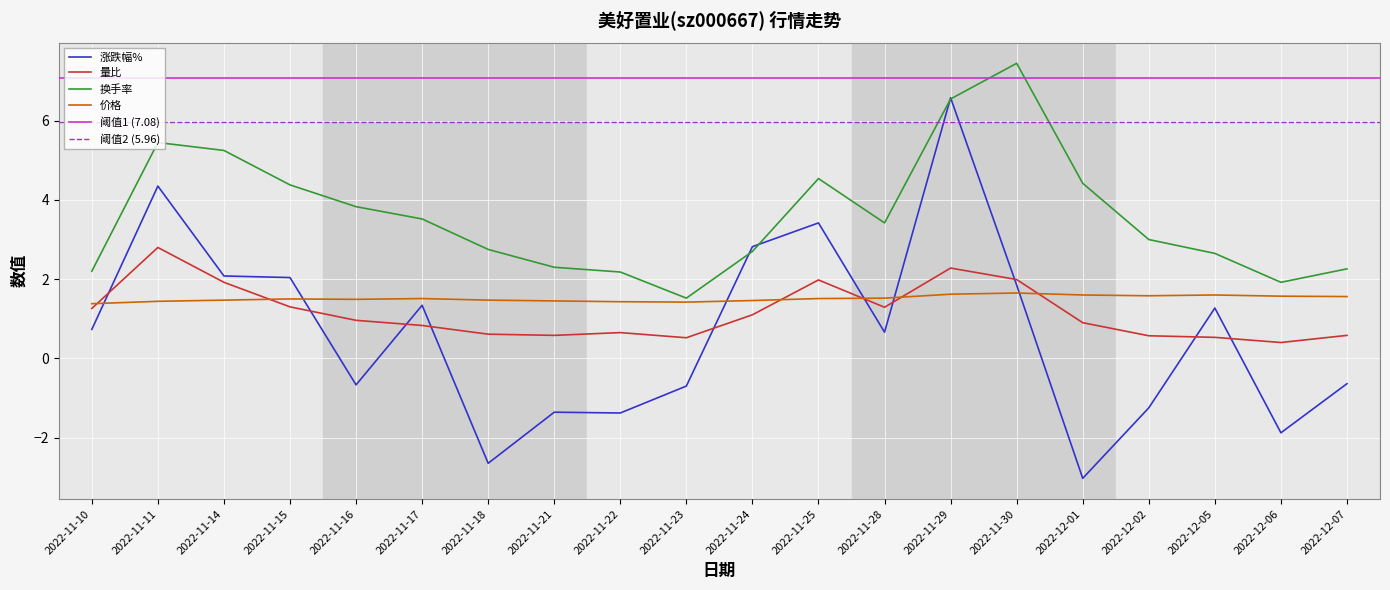

Is this an area chart (filled region under the line)?

No